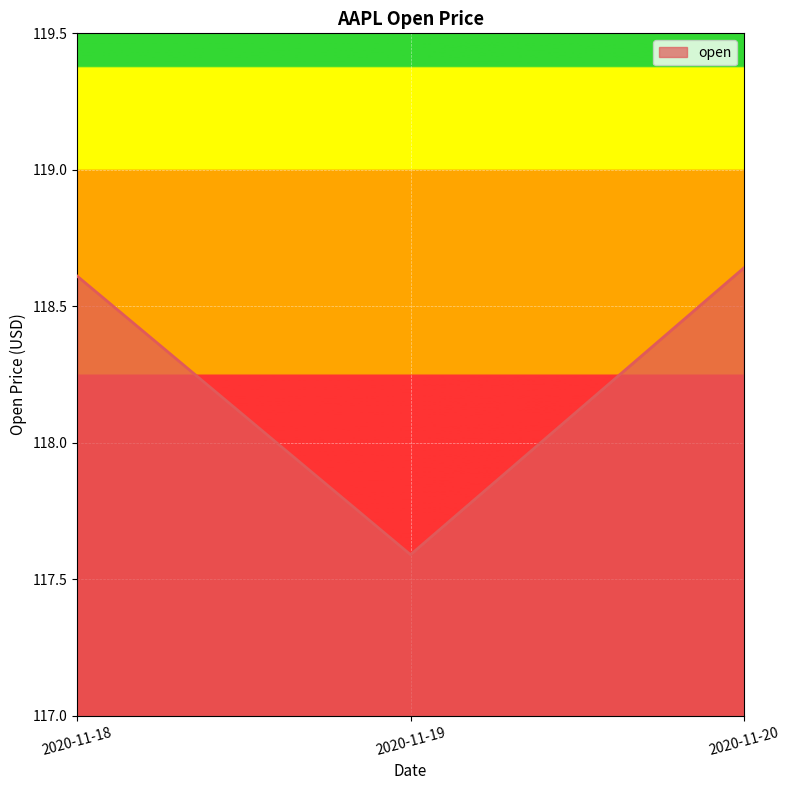

List the labels in order of value, largest first.

2020-11-20, 2020-11-18, 2020-11-19